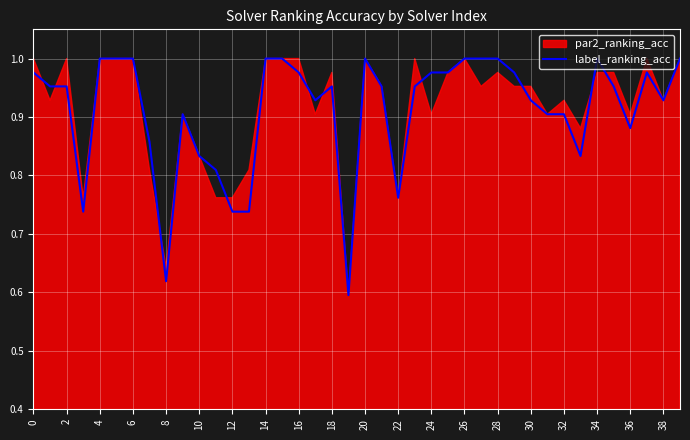

How many lines are shown in the chart?

1